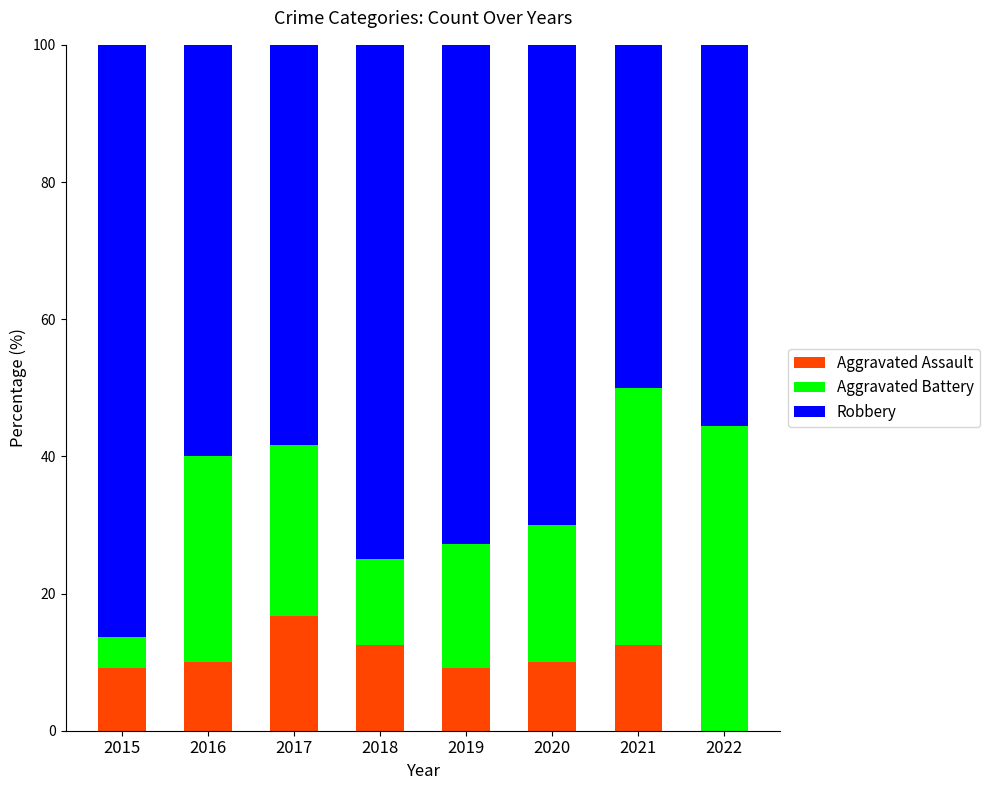

At which label does Aggravated Assault reach its peak?

2017